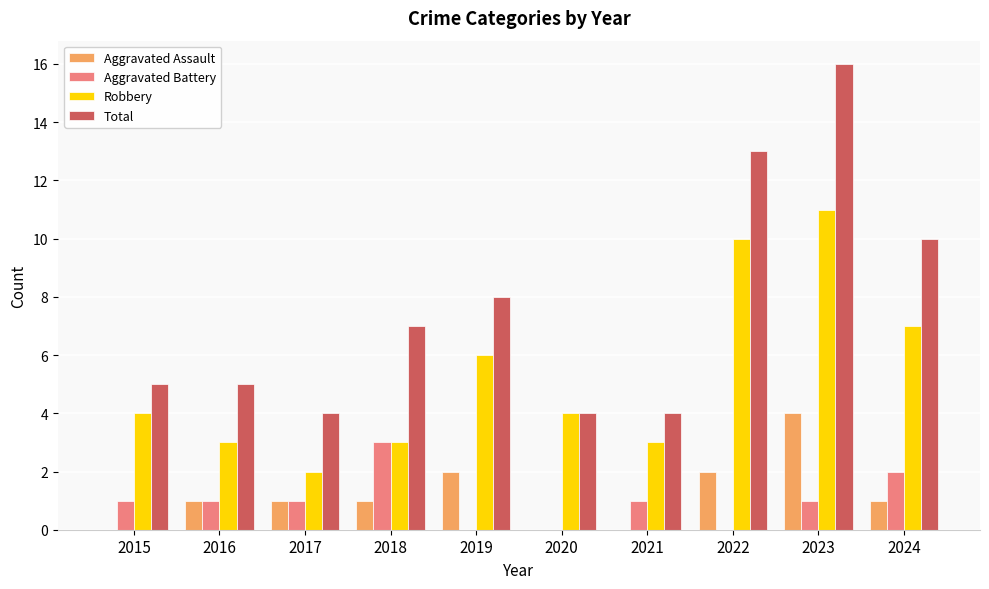

What are all the series names shown in the legend?

Aggravated Assault, Aggravated Battery, Robbery, Total